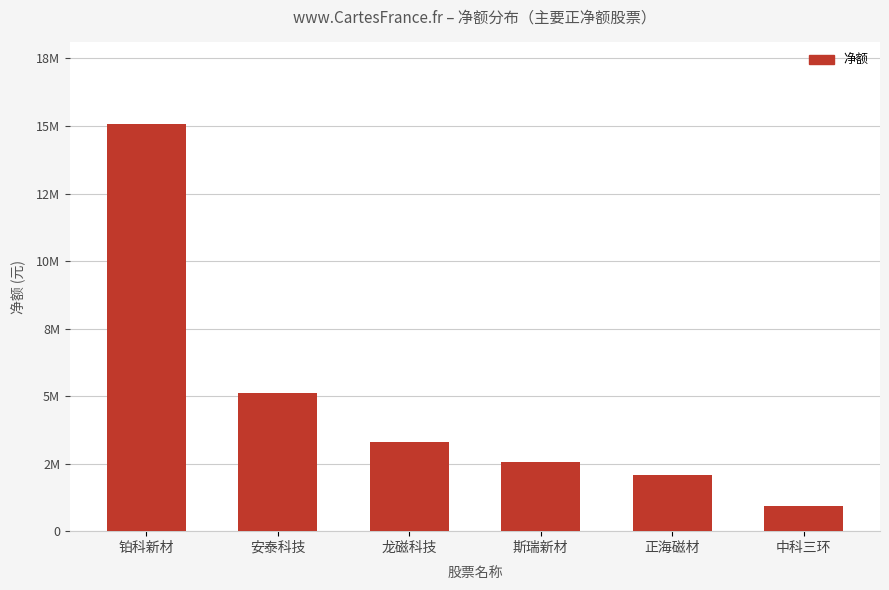

What is the difference between the second highest and second lowest values?

3004651